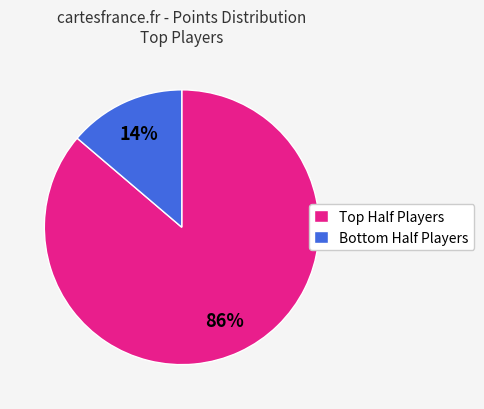

Rank the categories by value from highest to lowest.

Top Half Players, Bottom Half Players